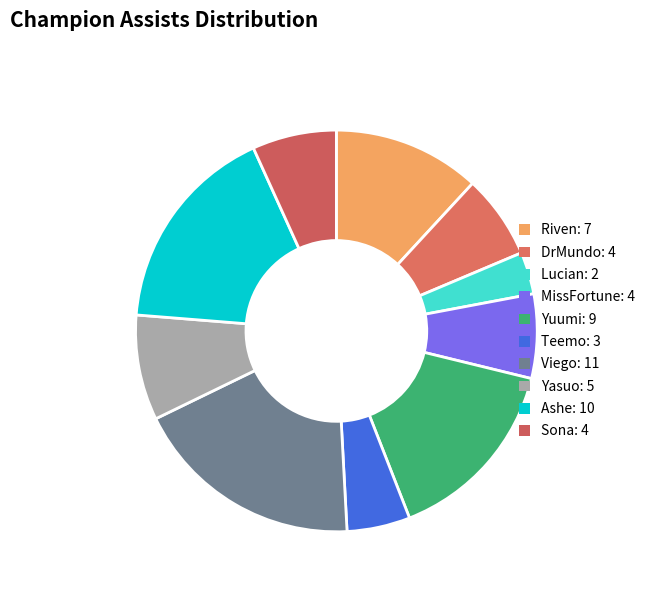

Count the number of slices in the pie.

10